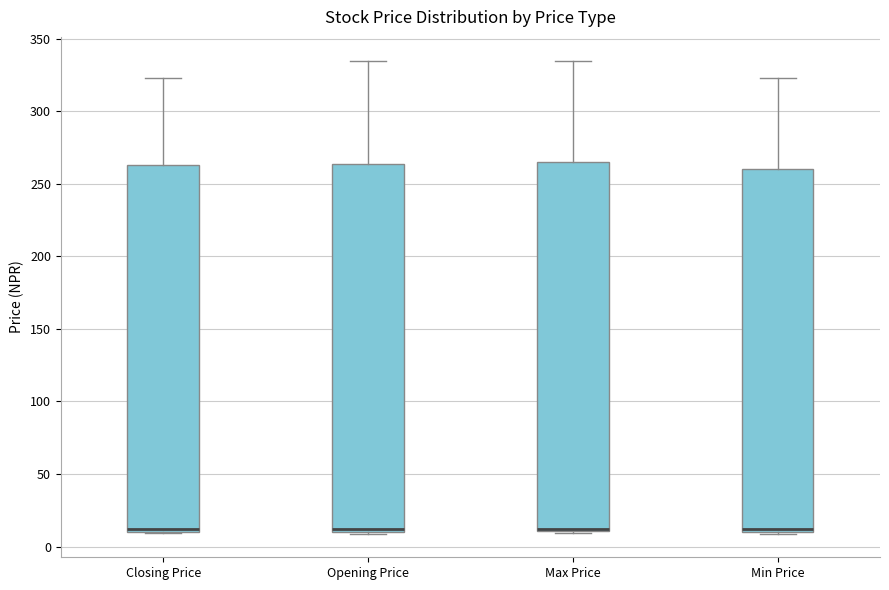

Where is the lower edge of the box for Opening Price on the y-axis? The values are not printed on the chart, so give them approximately, as read against the axis.

10